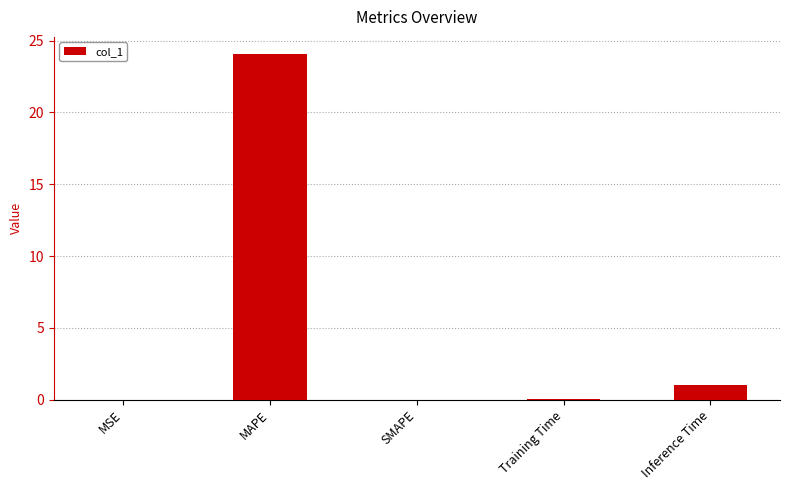

At which category does the chart reach its peak across all series?

MAPE